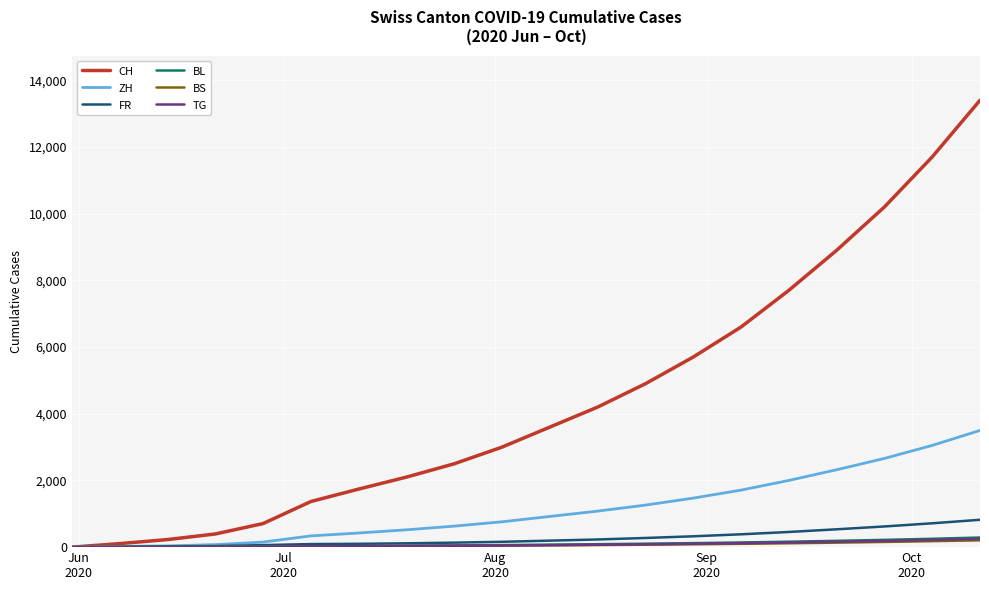

What is the sum of all BS values?

1335